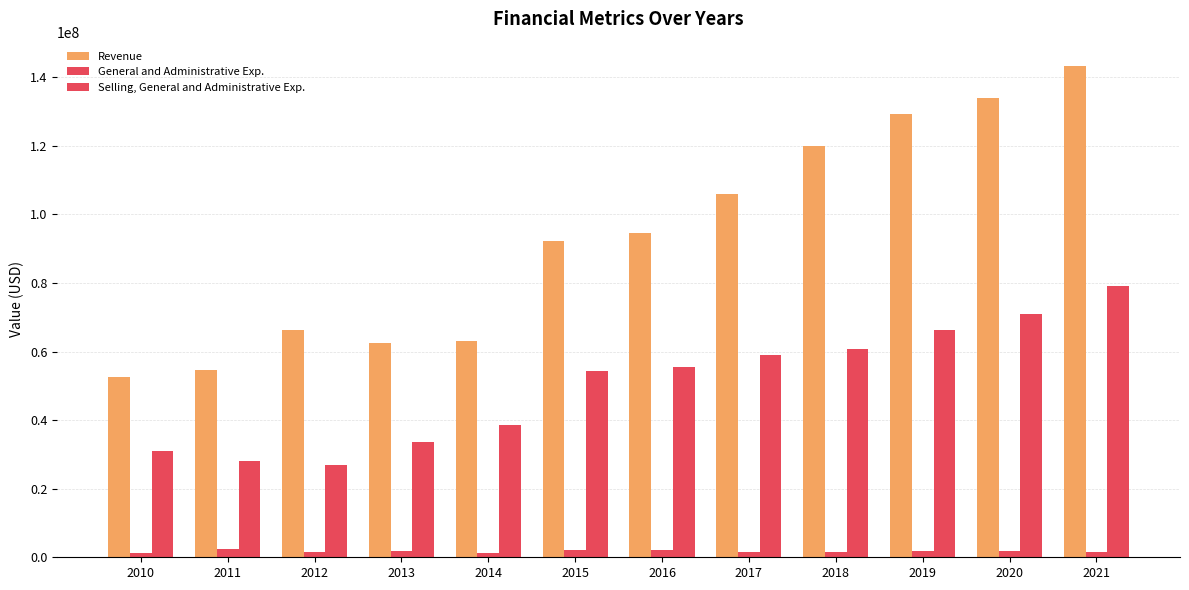

Between 2015 and 2017, which series saw the biggest shift?

Revenue